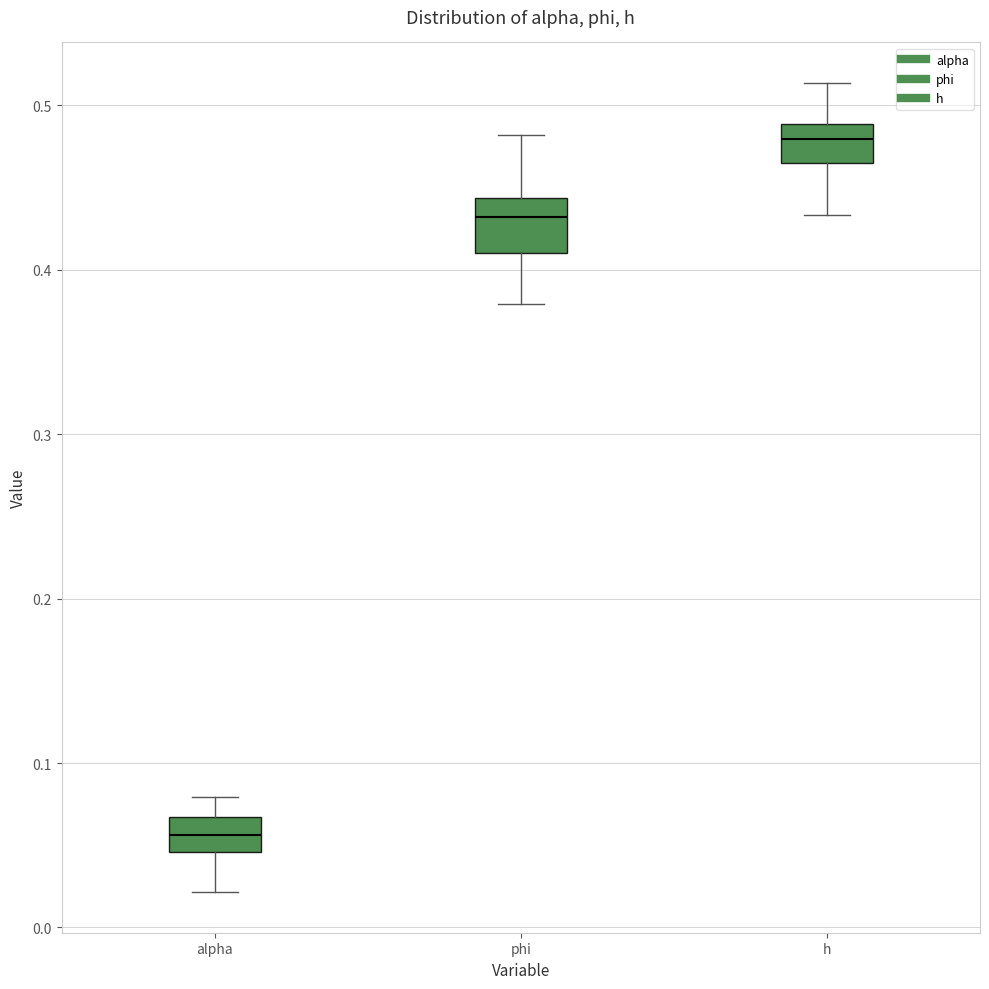

Reading left to right, transcribe this box plot: for each box, give where its median line is, the range the box spans, and where its two whiskers end, as read against the y-axis. The values are not printed on the chart, so give them approximately, as read against the axis.

alpha: median 0.06, box 0.05 to 0.07, whiskers 0.02 to 0.08
phi: median 0.43, box 0.41 to 0.44, whiskers 0.38 to 0.48
h: median 0.48, box 0.46 to 0.49, whiskers 0.43 to 0.51